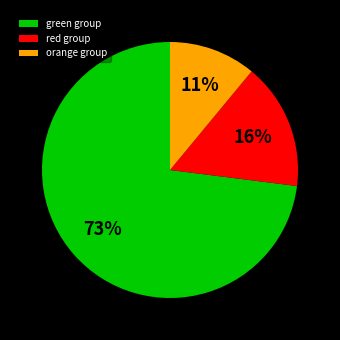

Is there any slice that represents more than half of the pie?

Yes